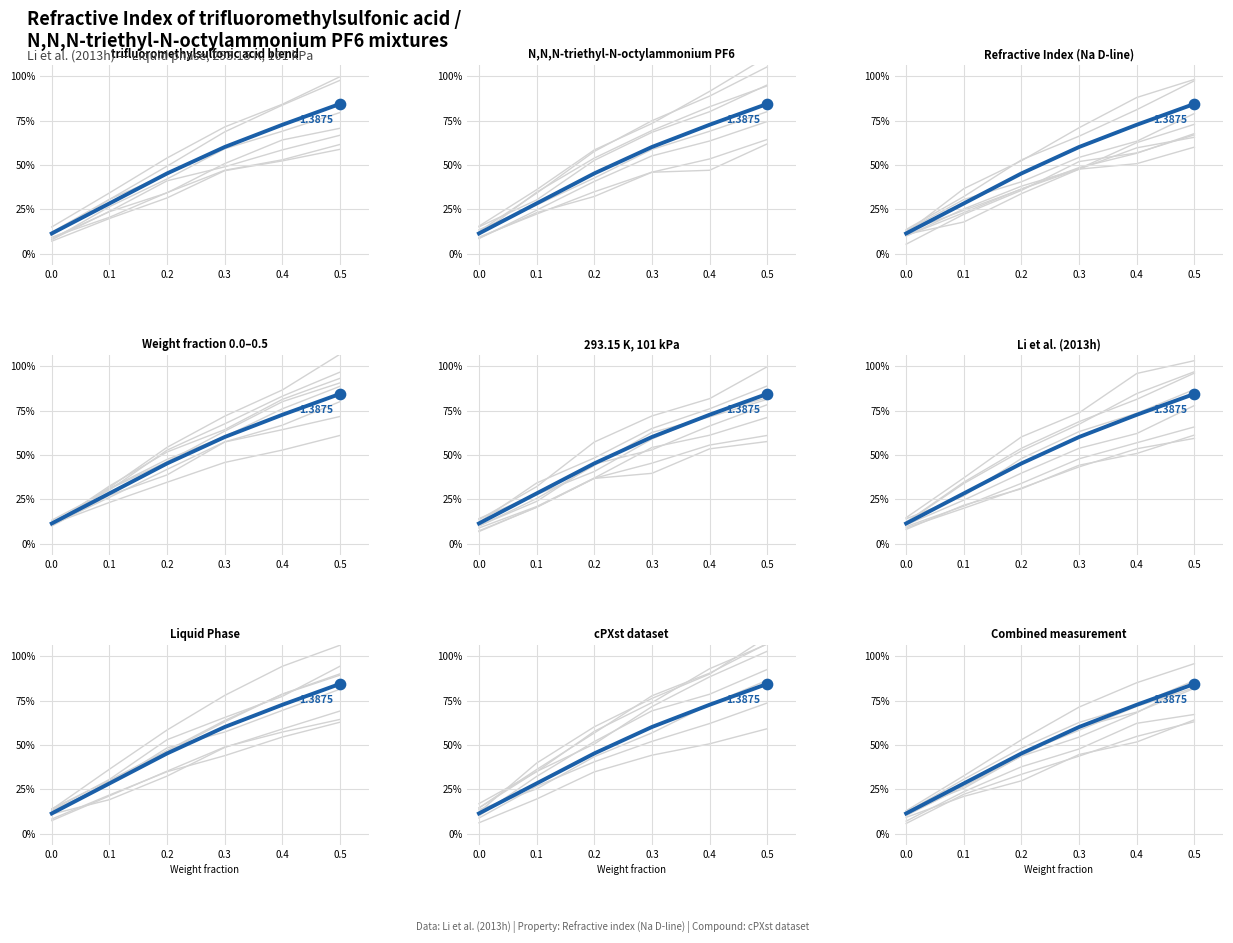

Between 0.4 and 0.2, which is larger?

0.4